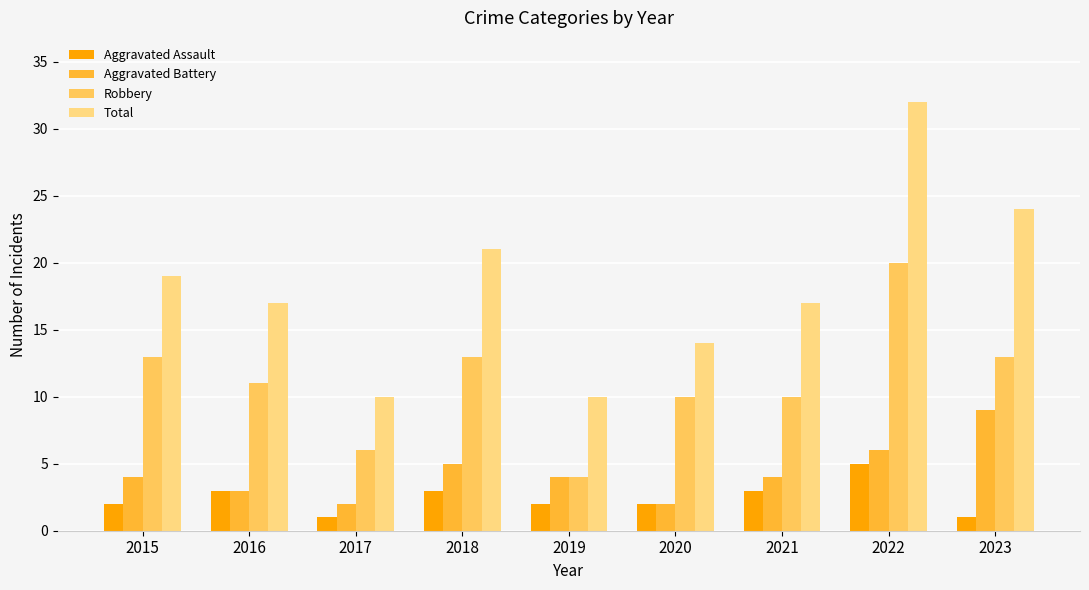

What are all the series names shown in the legend?

Aggravated Assault, Aggravated Battery, Robbery, Total